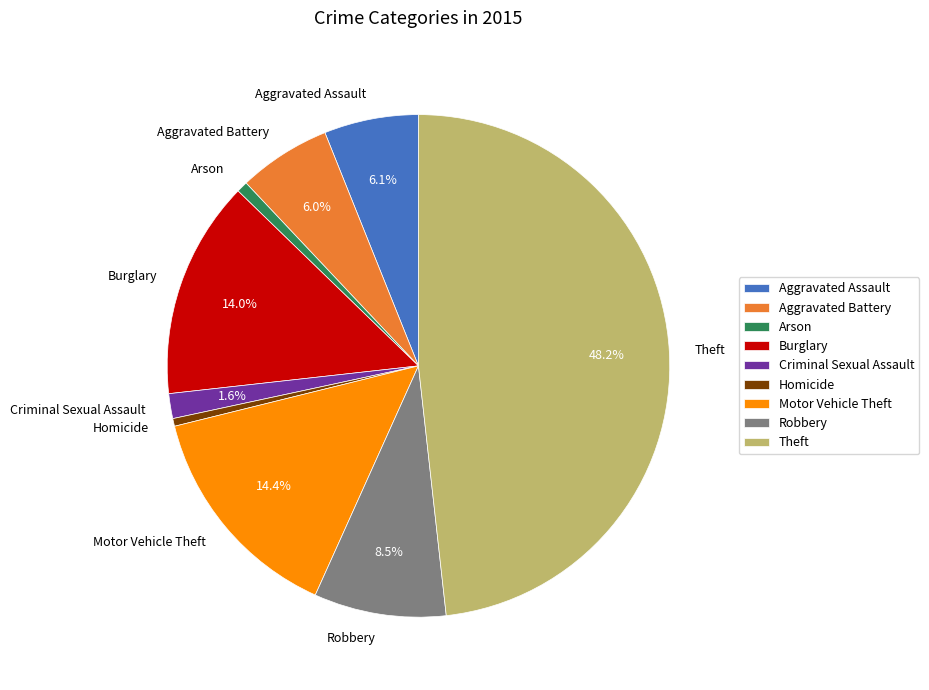

Combined, do Robbery and Aggravated Assault account for over 50%?

No